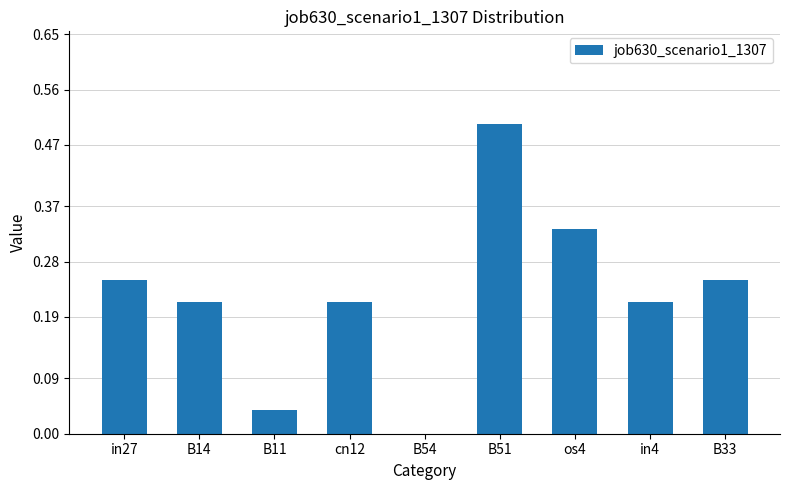

What is the sum of the values at B14 and in27?

0.5